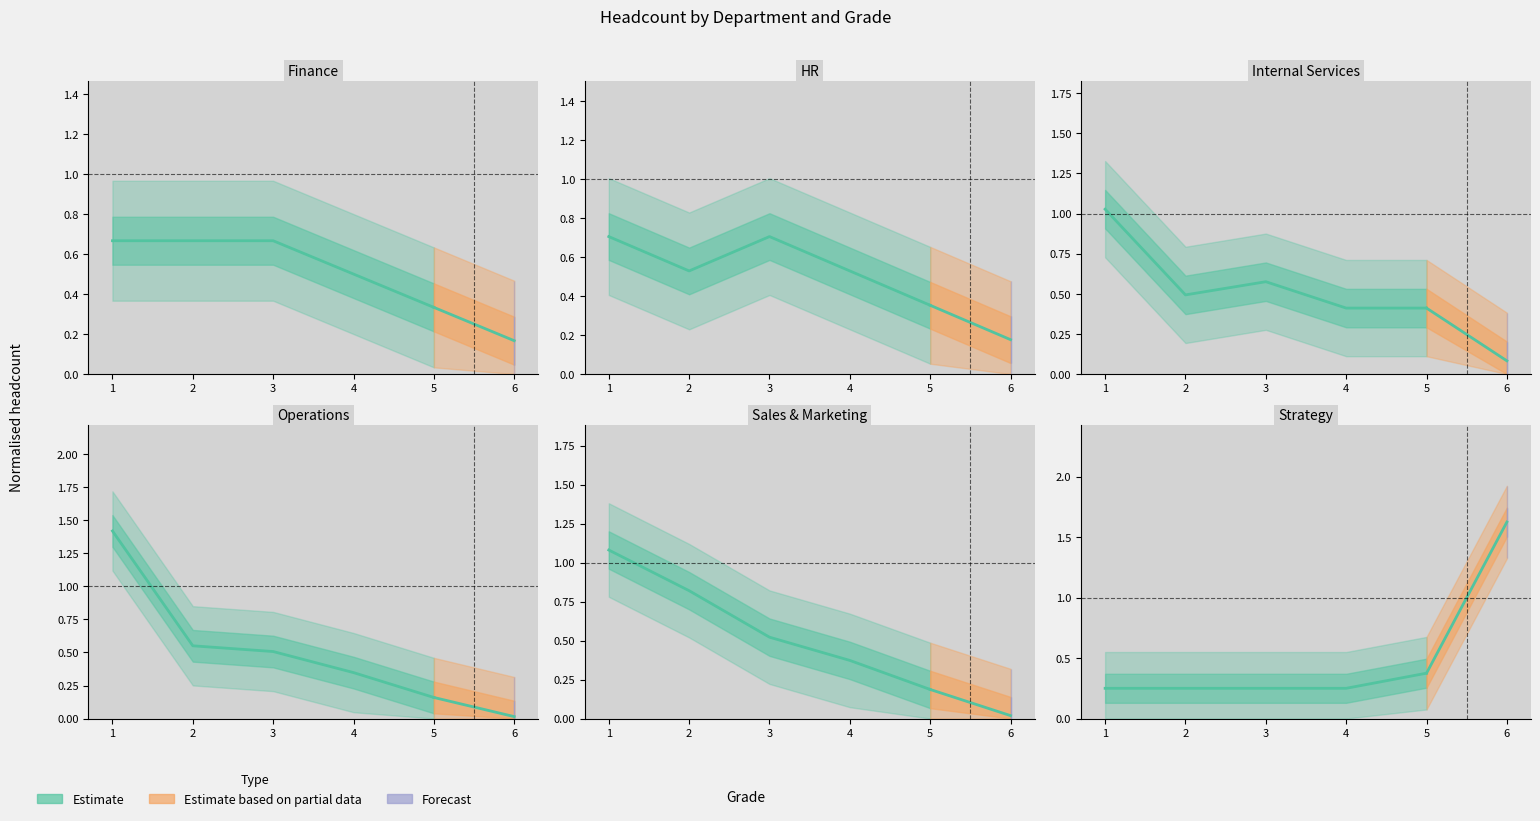

How many data points does each series have?

5